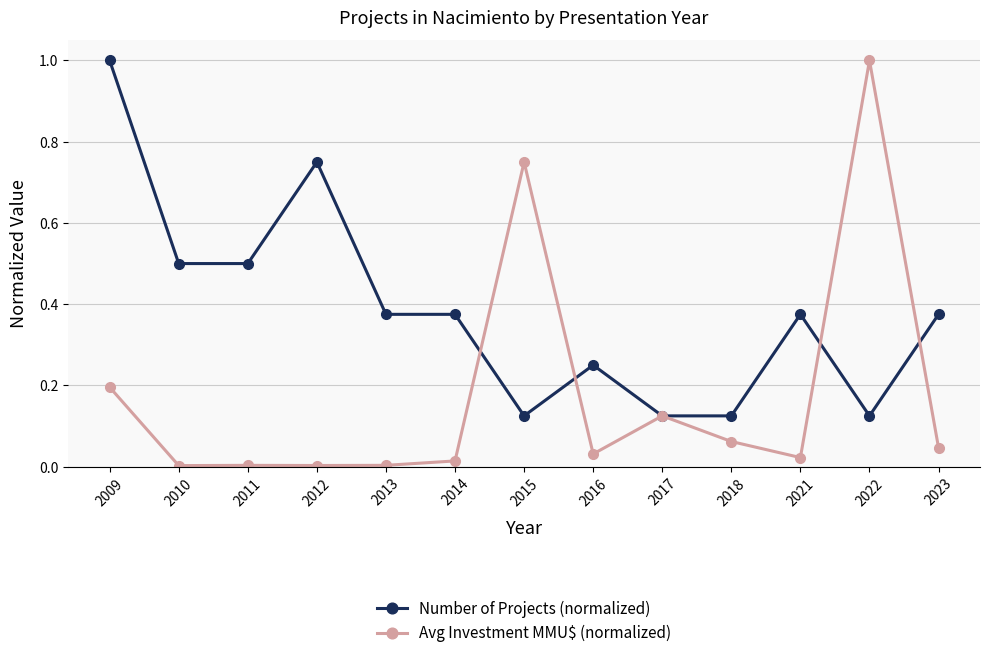

At which label does Avg Investment MMU$ (normalized) reach its peak?

2022